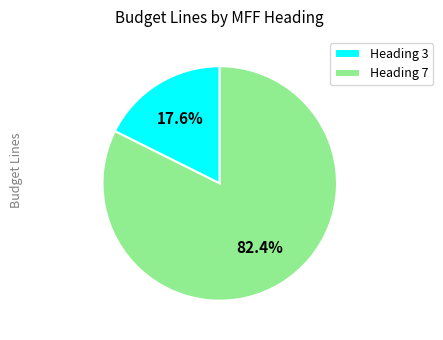

What is the smallest slice in the pie chart?

Heading 3